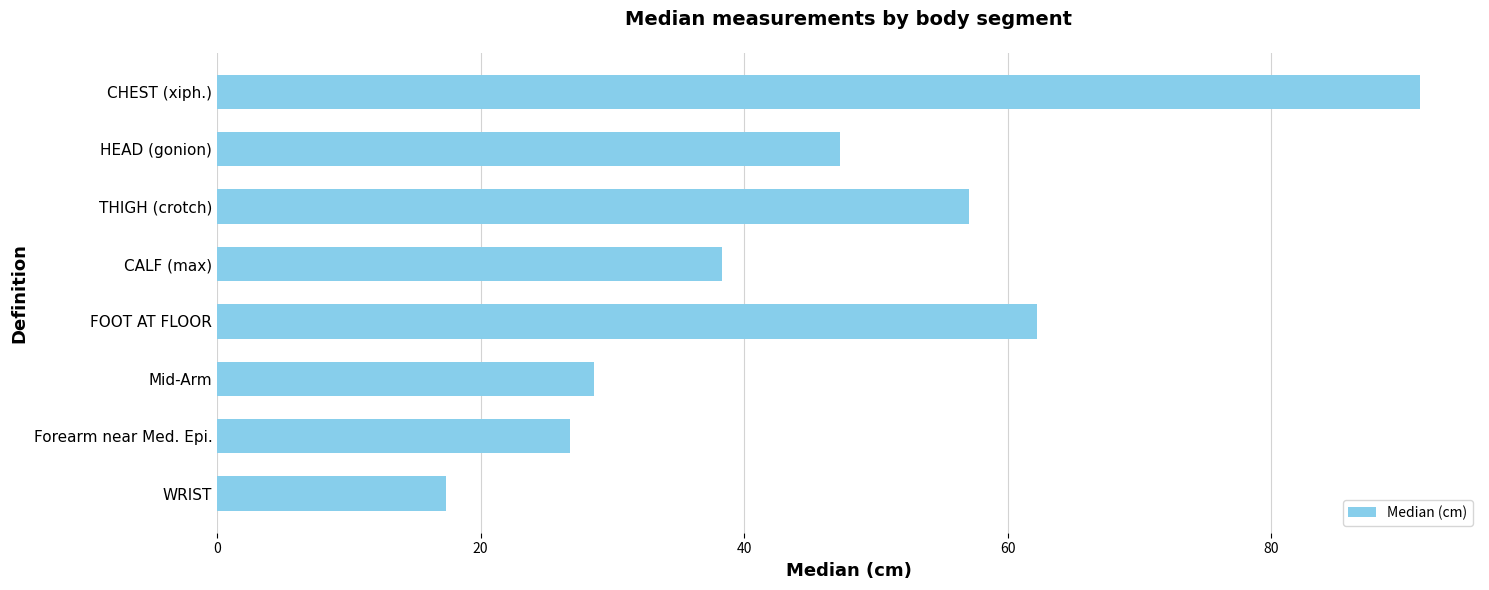

Are the bars grouped side by side (vs. stacked)?

No